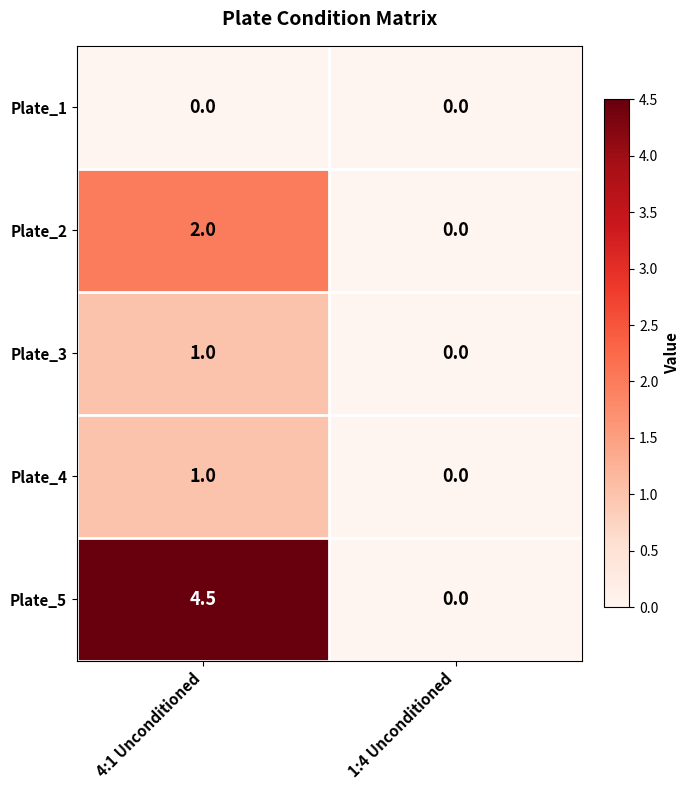

At which category does the chart reach its peak across all series?

4:1 Unconditioned